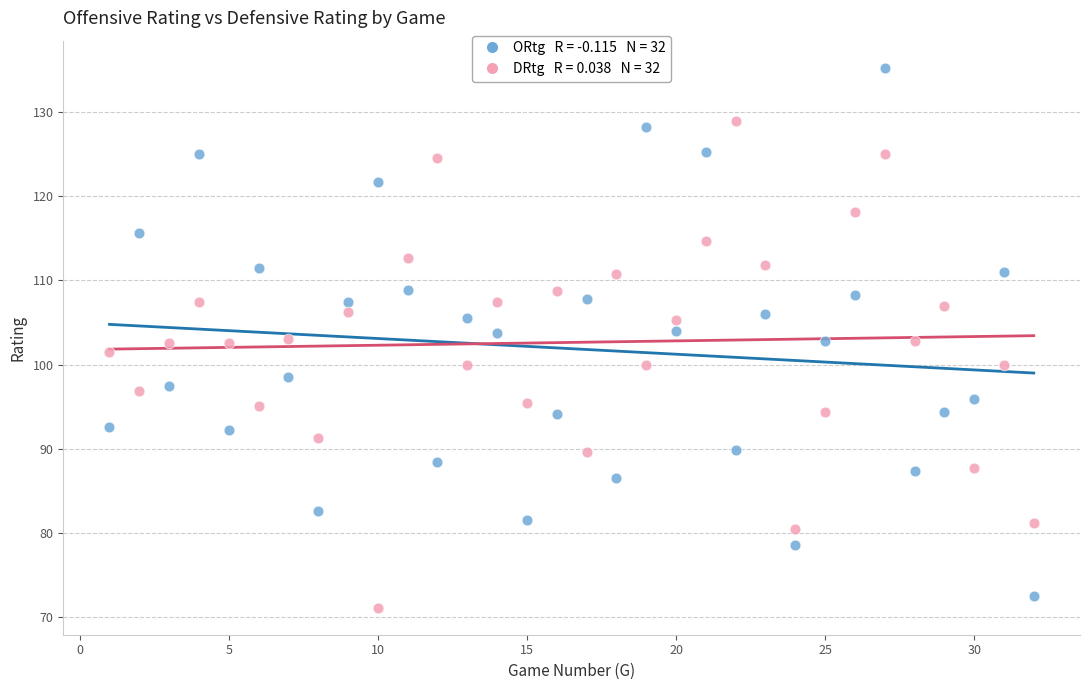

Across all data points, what is the range of Y values (max minus min)?

64.2